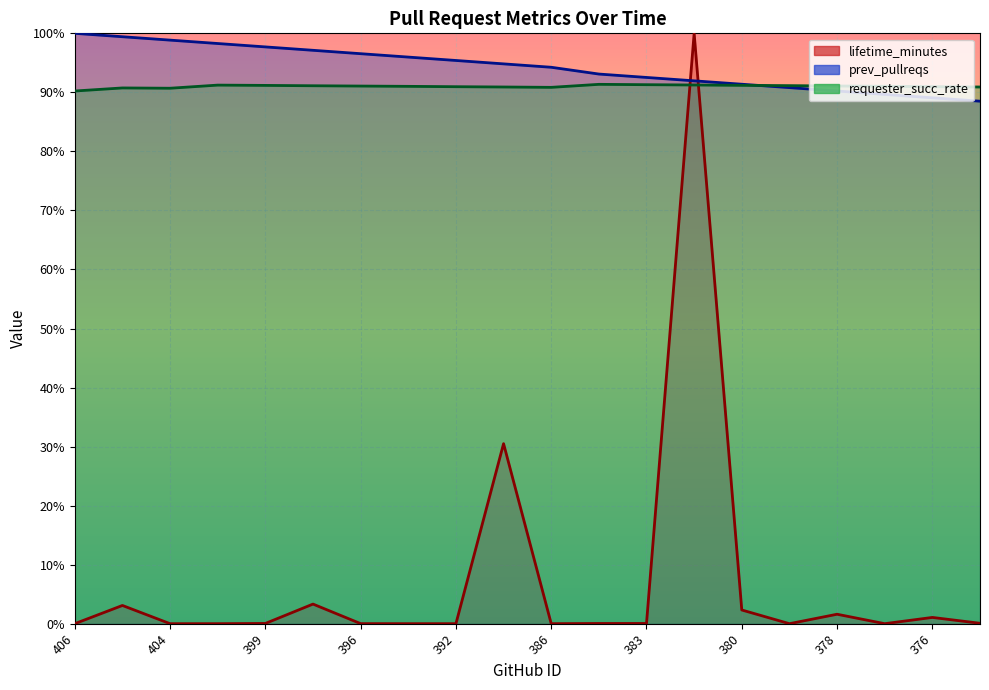

True or false: lifetime_minutes and requester_succ_rate intersect in this chart.

True